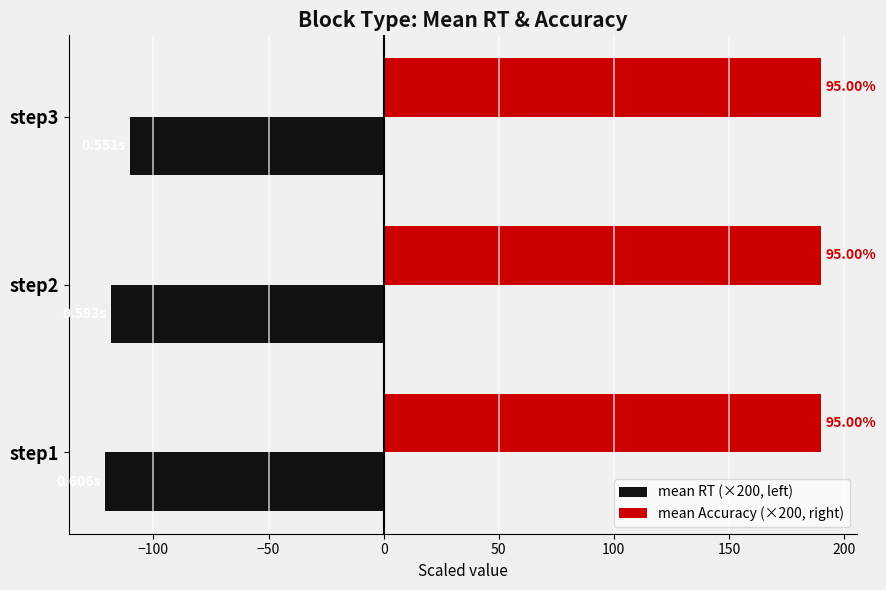

What are all the series names shown in the legend?

mean RT (×200, left), mean Accuracy (×200, right)